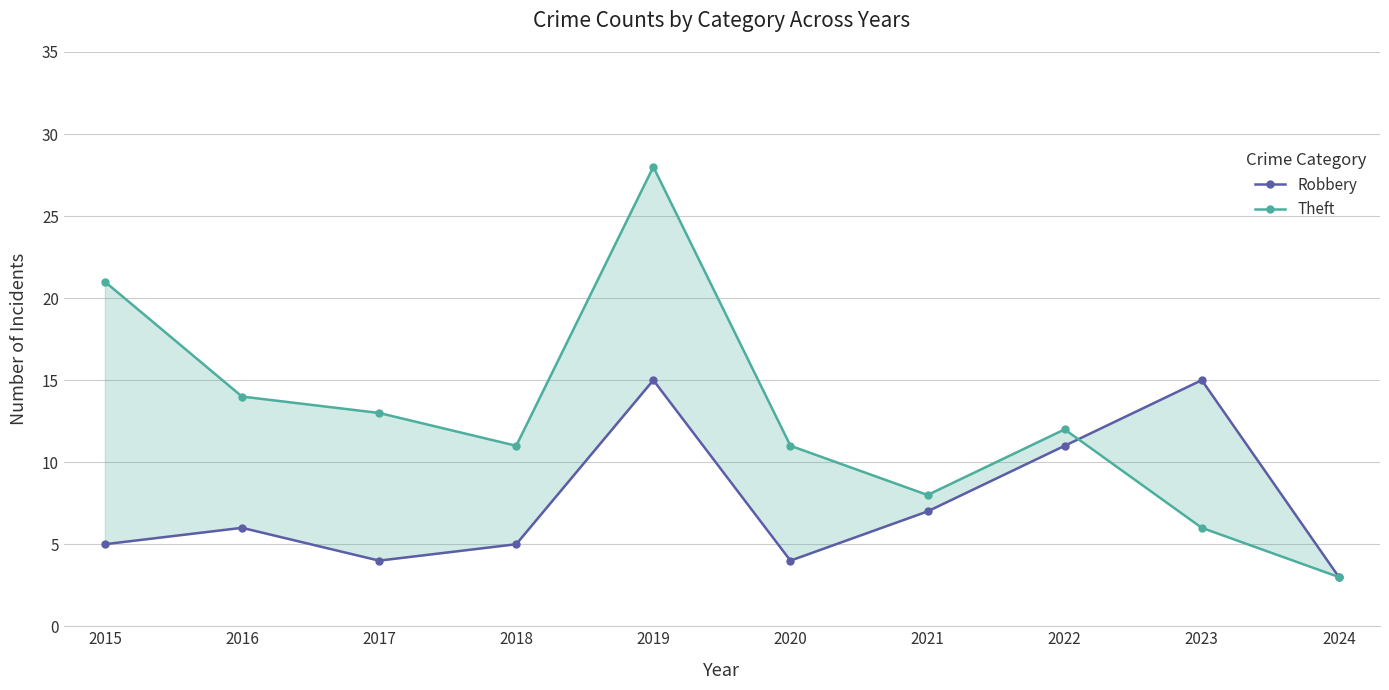

What is the difference between the maximum and minimum values in the Theft series?

25